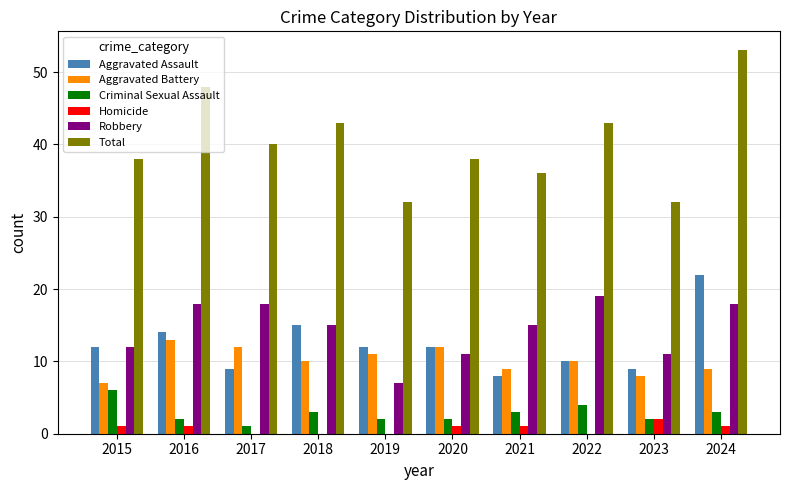

What is the total value across all series at 2017?

80